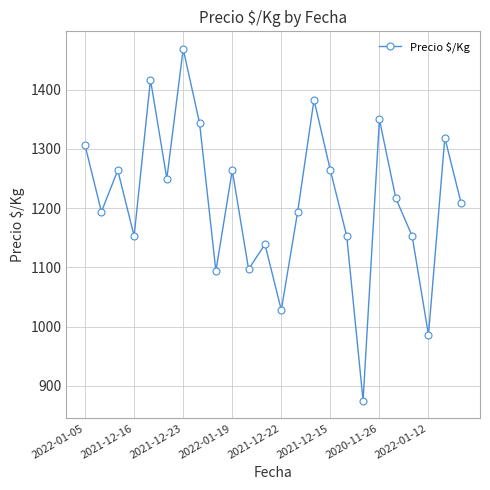

Reading left to right, list all the values displayed in this chart.

1306	1194	1264	1153	1417	1250	1469	1344	1094	1264	1097	1139	1028	1194	1383	1264	1153	875	1350	1217	1153	986	1319	1208